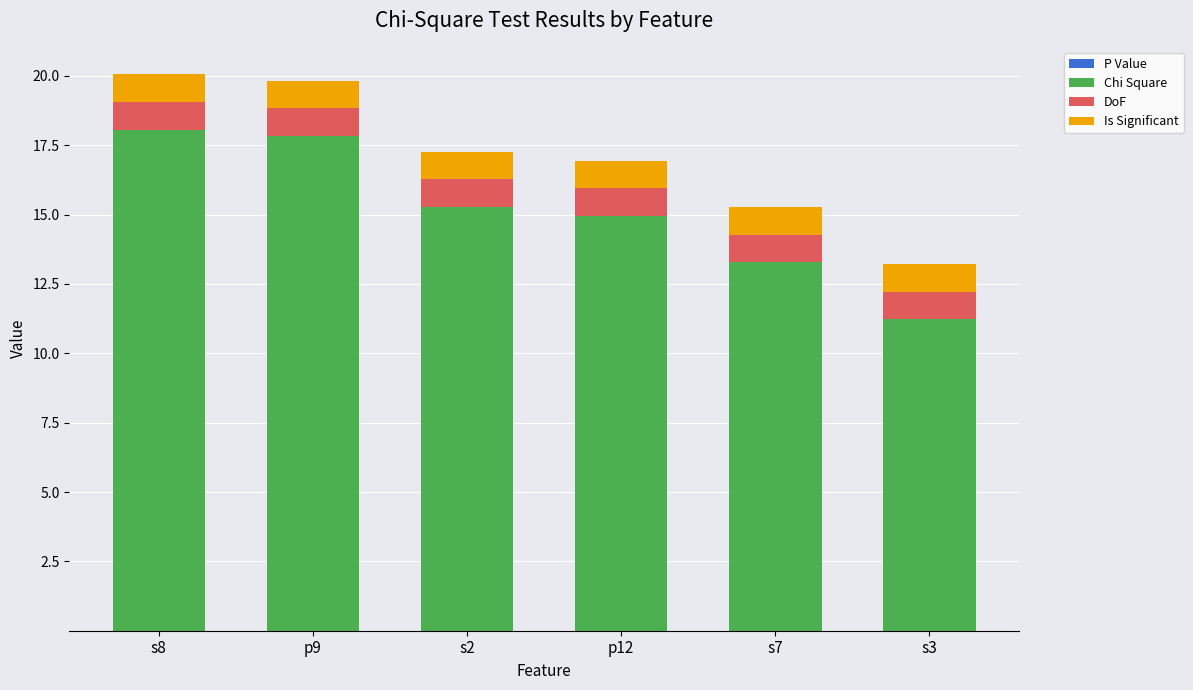

Count the number of categories in the chart.

6